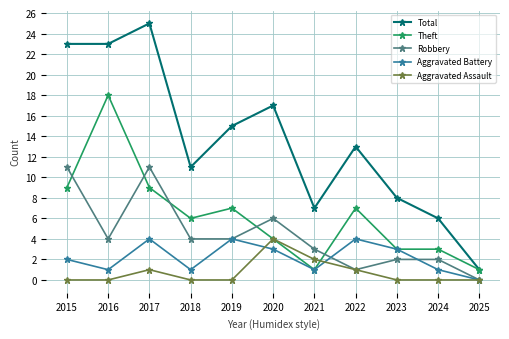

What is the maximum value for Robbery?

11